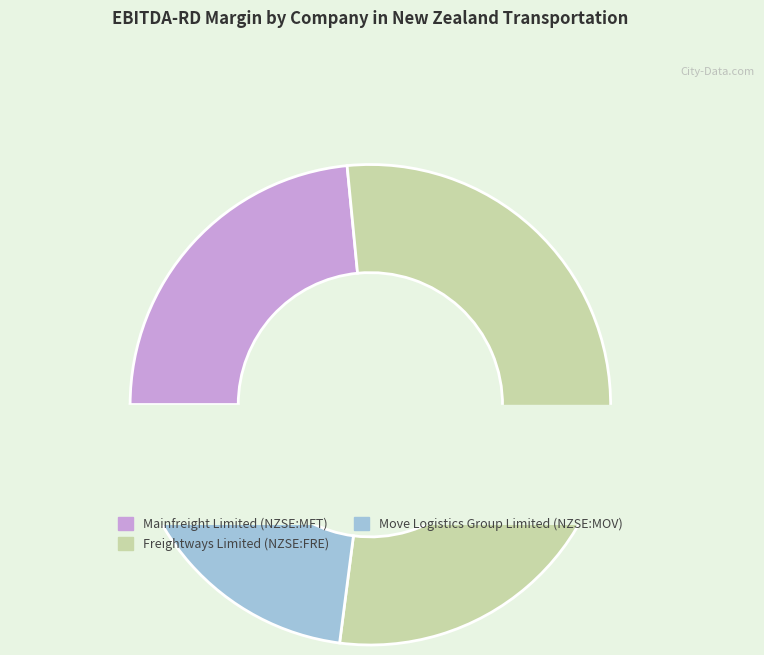

Is Freightways Limited (NZSE:FRE) the majority of the pie?

Yes